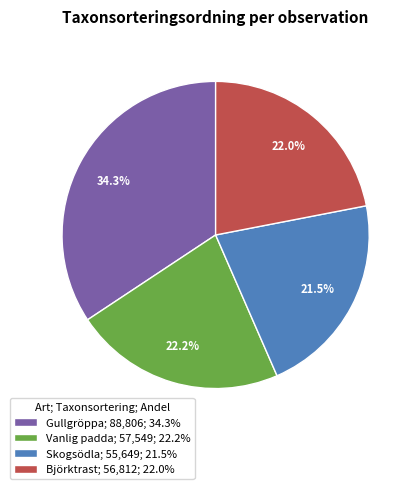

Which category has the biggest portion of the pie?

Gullgröppa; 88,806; 34.3%